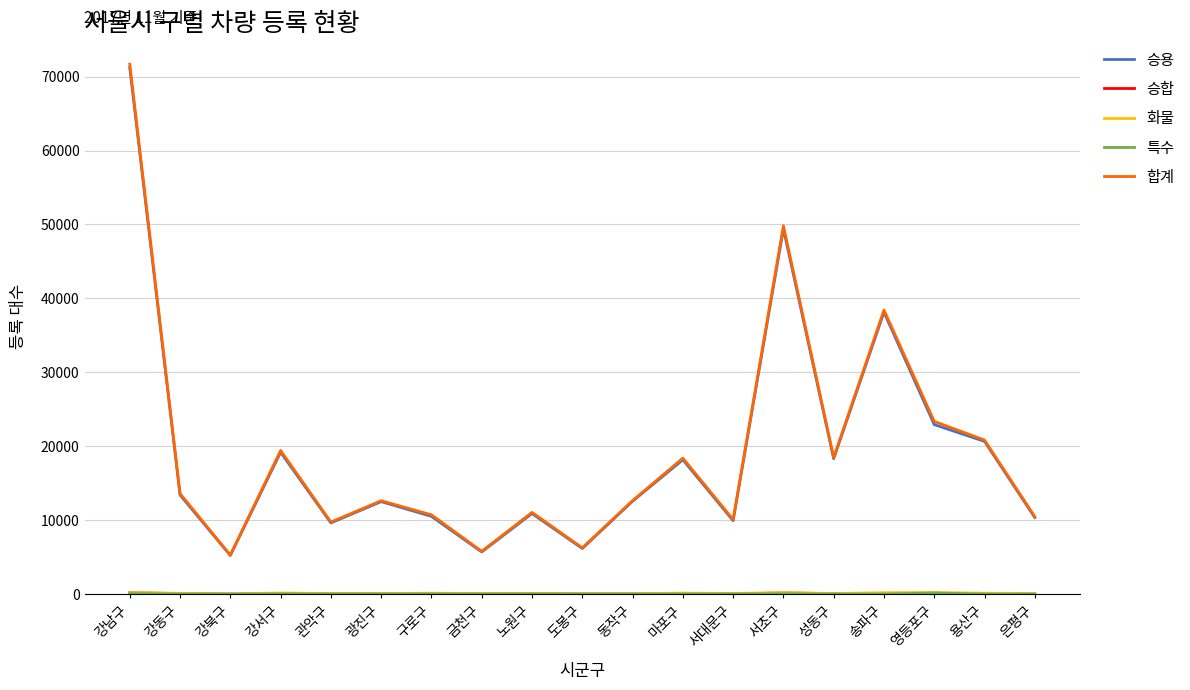

Which label corresponds to the largest value in the chart?

강남구